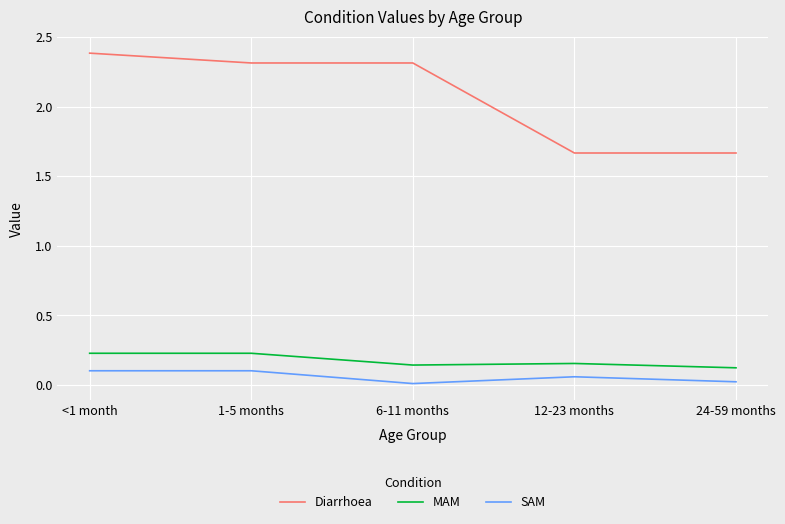

True or false: SAM has a value of 0.0 at 24-59 months.

True